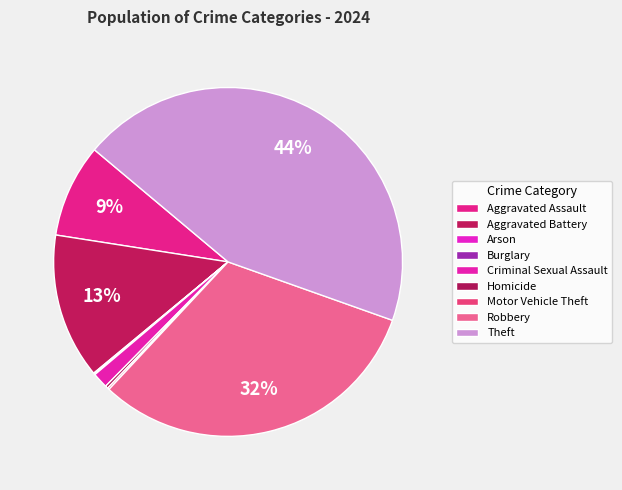

Rank the categories by value from highest to lowest.

Theft, Robbery, Aggravated Battery, Aggravated Assault, Criminal Sexual Assault, Homicide, Motor Vehicle Theft, Arson, Burglary